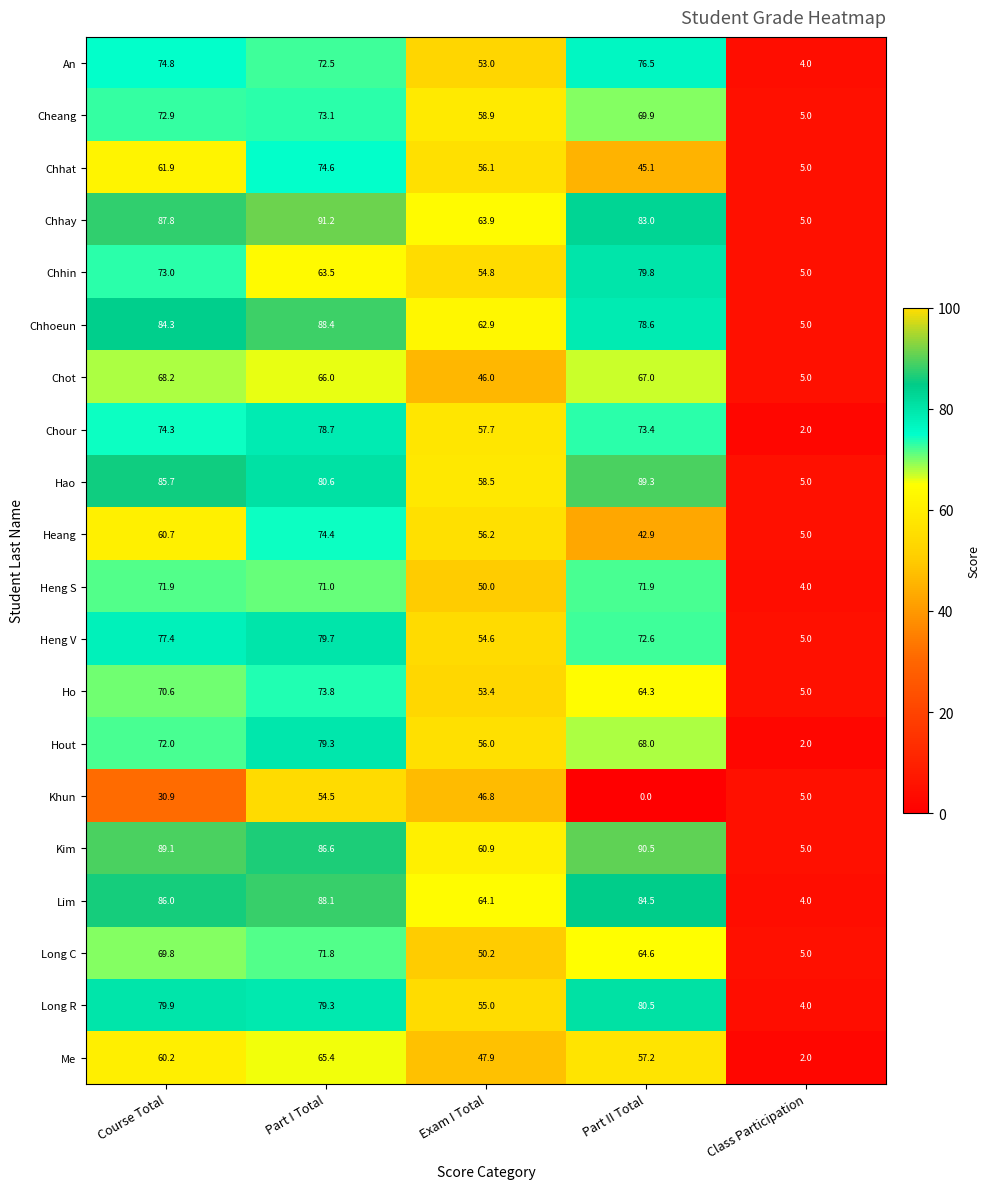

Is it true that Kim equals 21.2 at Course Total?

False